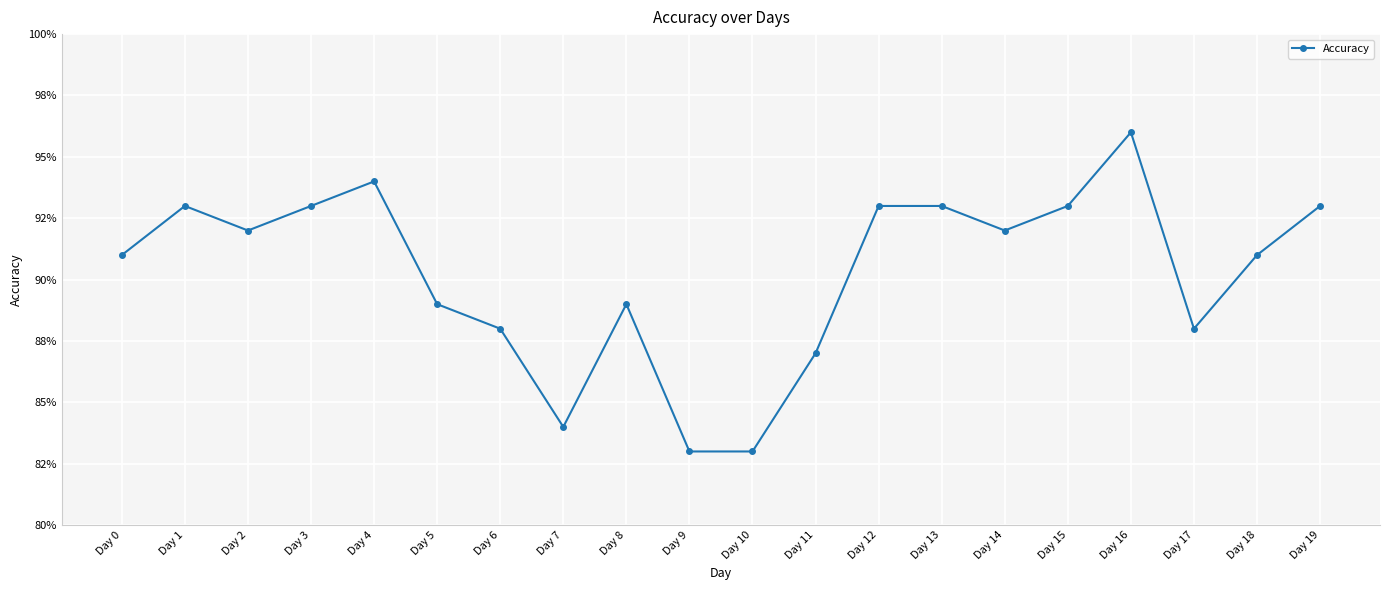

What is the average value?

0.9